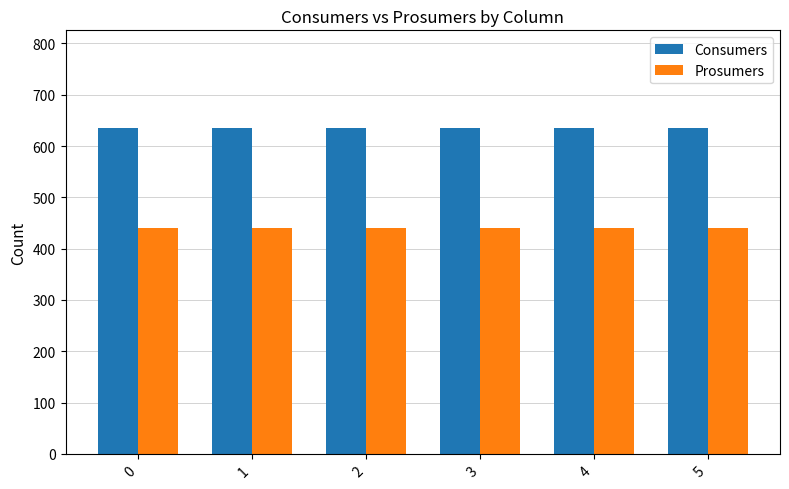

Is the value of Consumers at 4 greater than the value of Prosumers at 2?

Yes